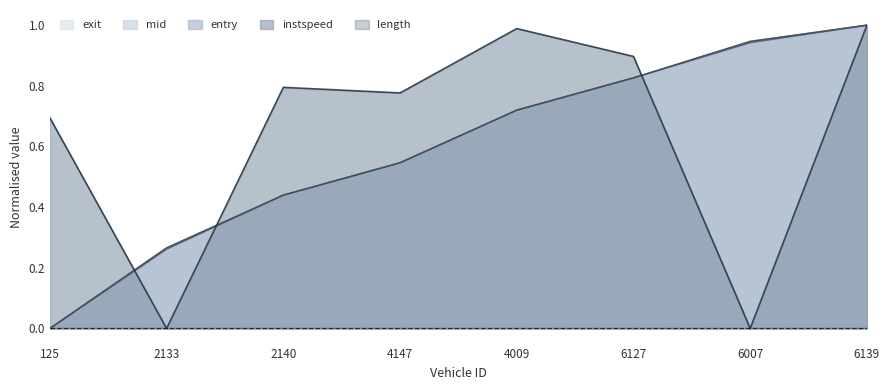

What is the difference between the maximum and minimum values in the mid series?

1.0